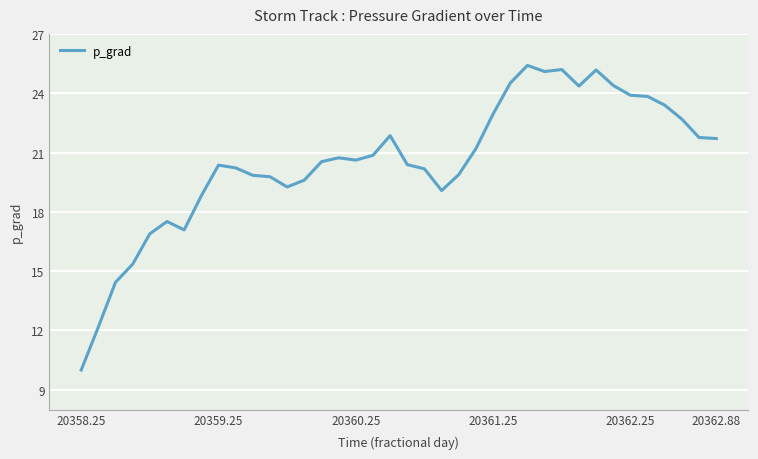

What is the difference between the maximum and minimum values?

15.4